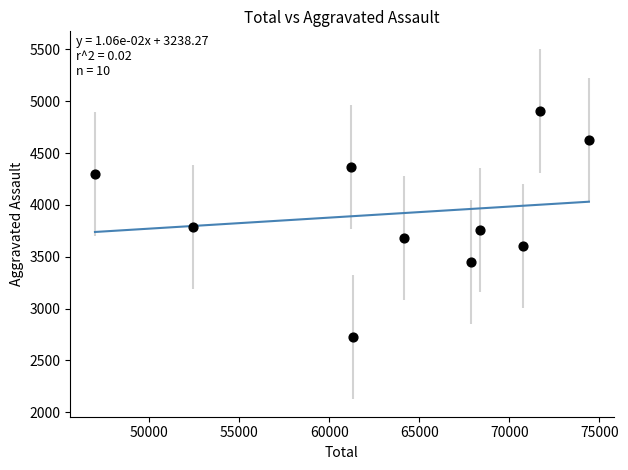

What is the range of X values (max minus min)?

27409